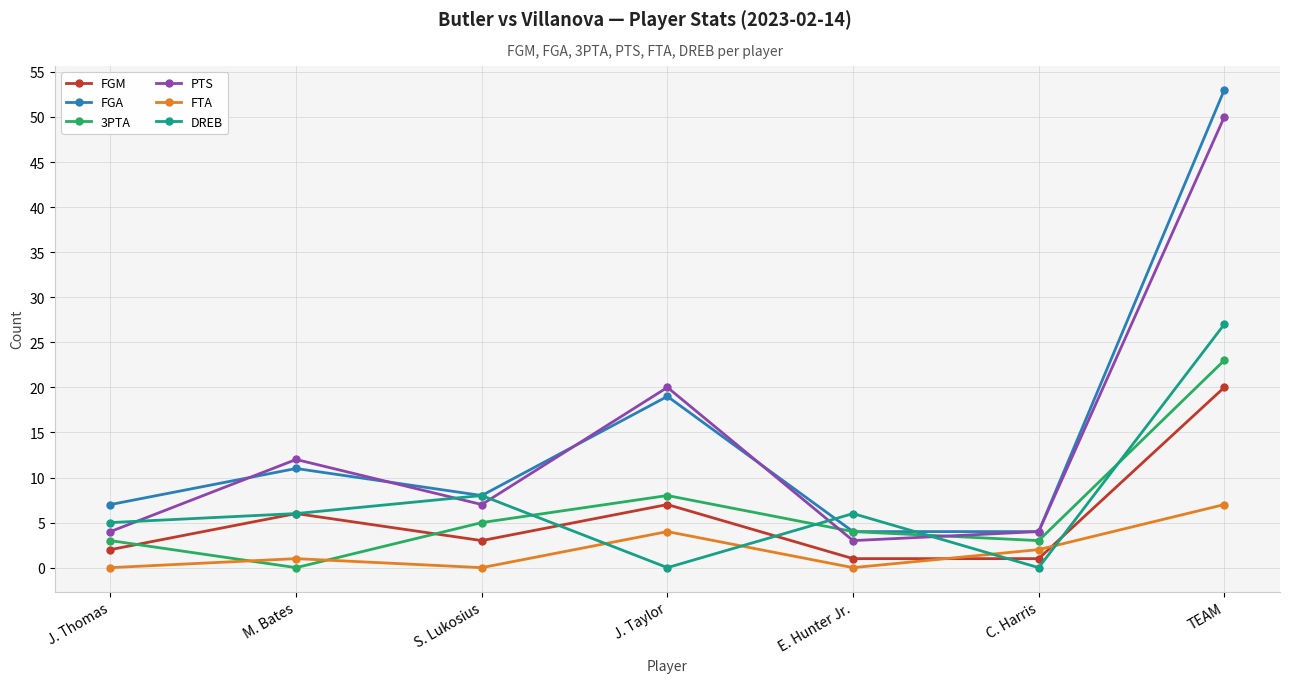

Reading left to right, what are all the values shown in this chart?

FGM: J. Thomas=2	M. Bates=6	S. Lukosius=3	J. Taylor=7	E. Hunter Jr.=1	C. Harris=1	TEAM=20
FGA: J. Thomas=7	M. Bates=11	S. Lukosius=8	J. Taylor=19	E. Hunter Jr.=4	C. Harris=4	TEAM=53
3PTA: J. Thomas=3	M. Bates=0	S. Lukosius=5	J. Taylor=8	E. Hunter Jr.=4	C. Harris=3	TEAM=23
PTS: J. Thomas=4	M. Bates=12	S. Lukosius=7	J. Taylor=20	E. Hunter Jr.=3	C. Harris=4	TEAM=50
FTA: J. Thomas=0	M. Bates=1	S. Lukosius=0	J. Taylor=4	E. Hunter Jr.=0	C. Harris=2	TEAM=7
DREB: J. Thomas=5	M. Bates=6	S. Lukosius=8	J. Taylor=0	E. Hunter Jr.=6	C. Harris=0	TEAM=27